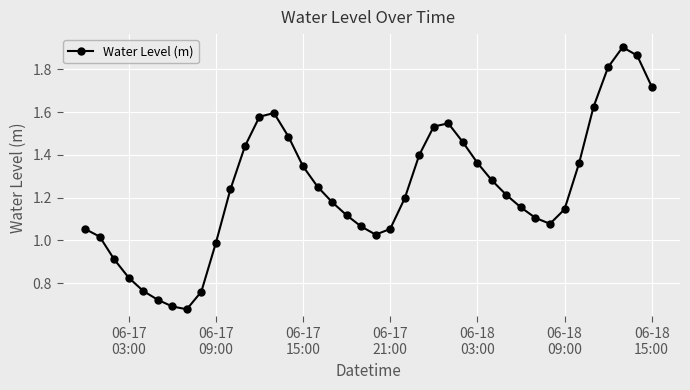

How many points are higher than both their immediate neighbors (excluding endpoints)?

3